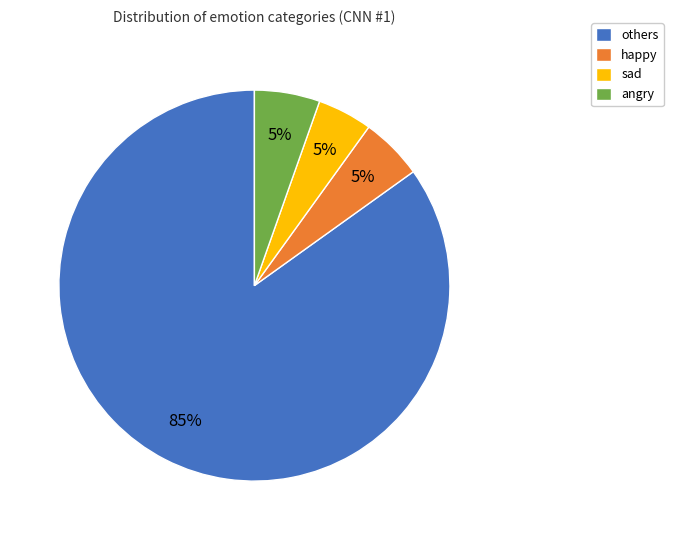

Is the sum of angry and happy greater than half?

No